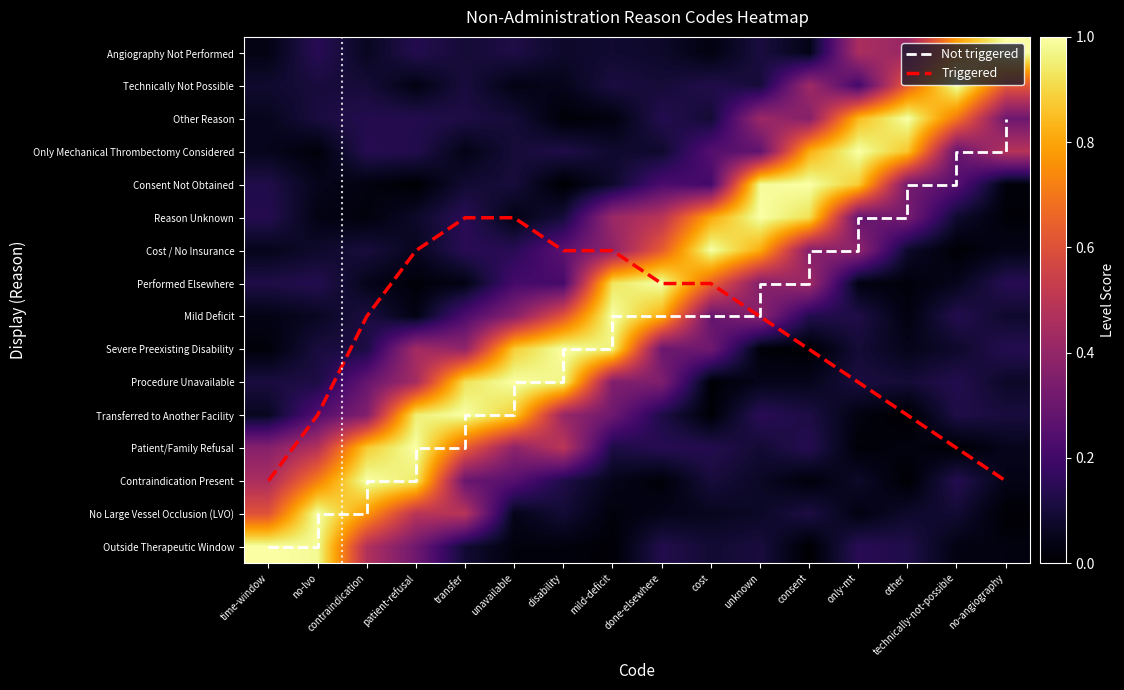

At which category is the sum across all series the highest?

mild-deficit